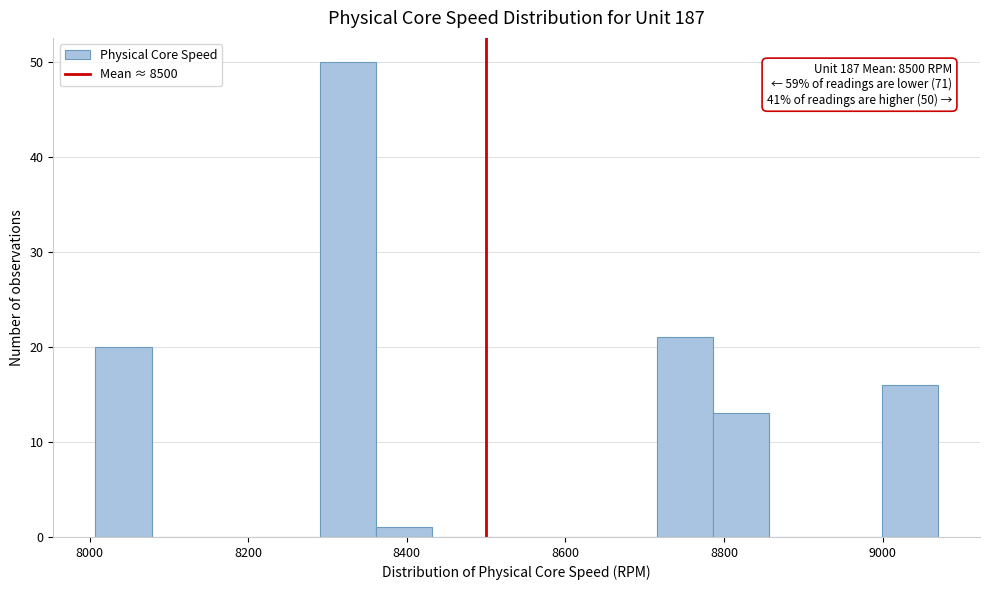

Read against the x-axis, roughly where is the centre of the tallest bar?

8320